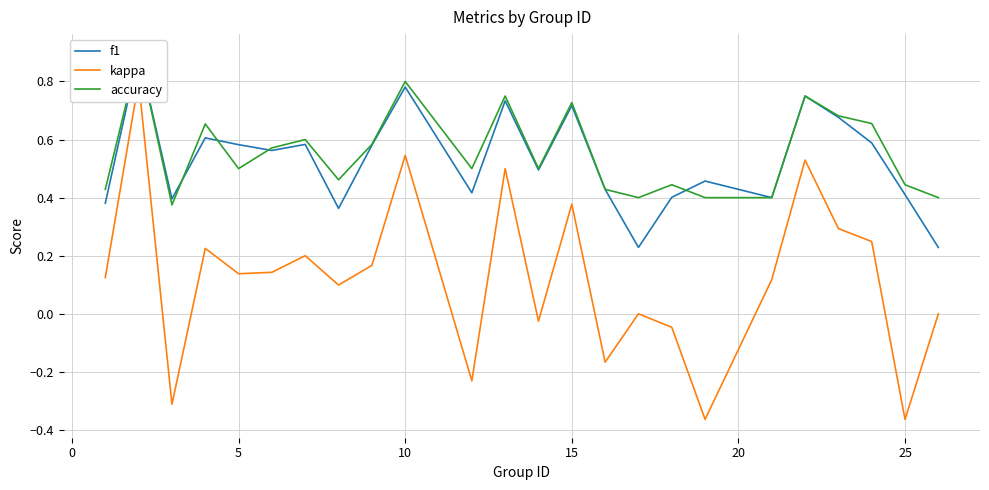

The accuracy series shows 0.3 at 15. True or false?

False